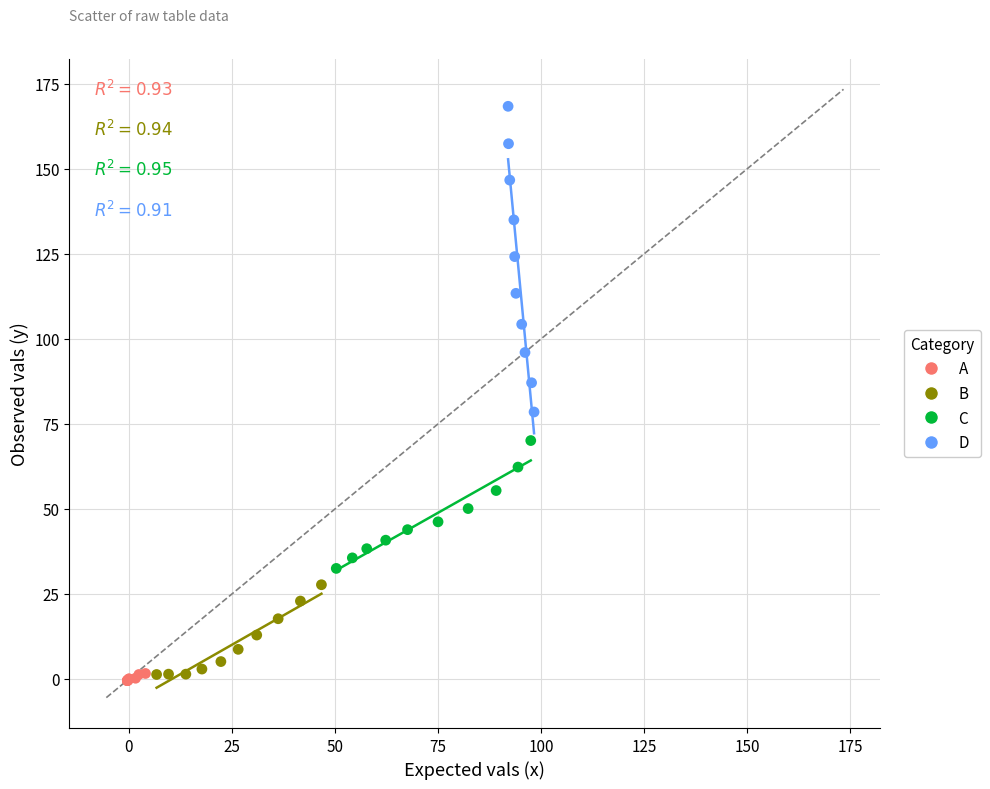

Which series reaches the maximum Y coordinate?

D